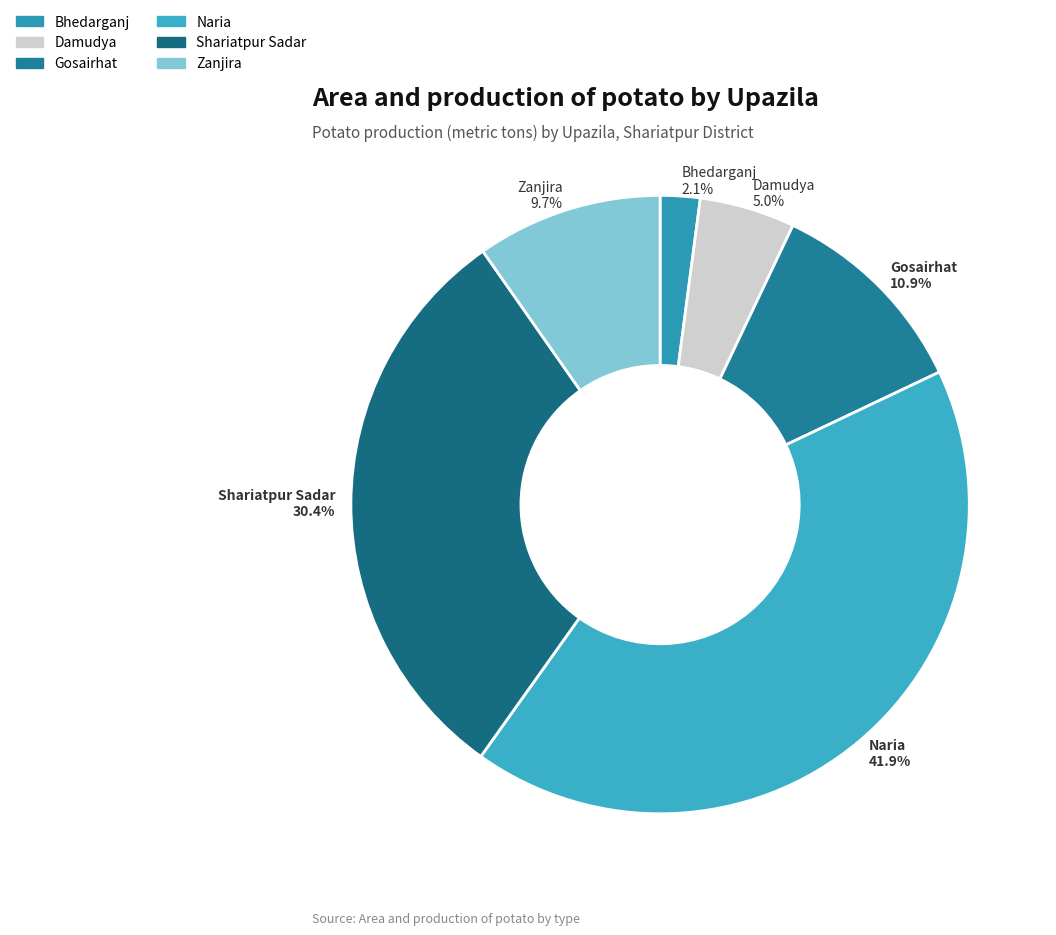

To the nearest percent, what is the combined percentage of Zanjira and Gosairhat?

21%